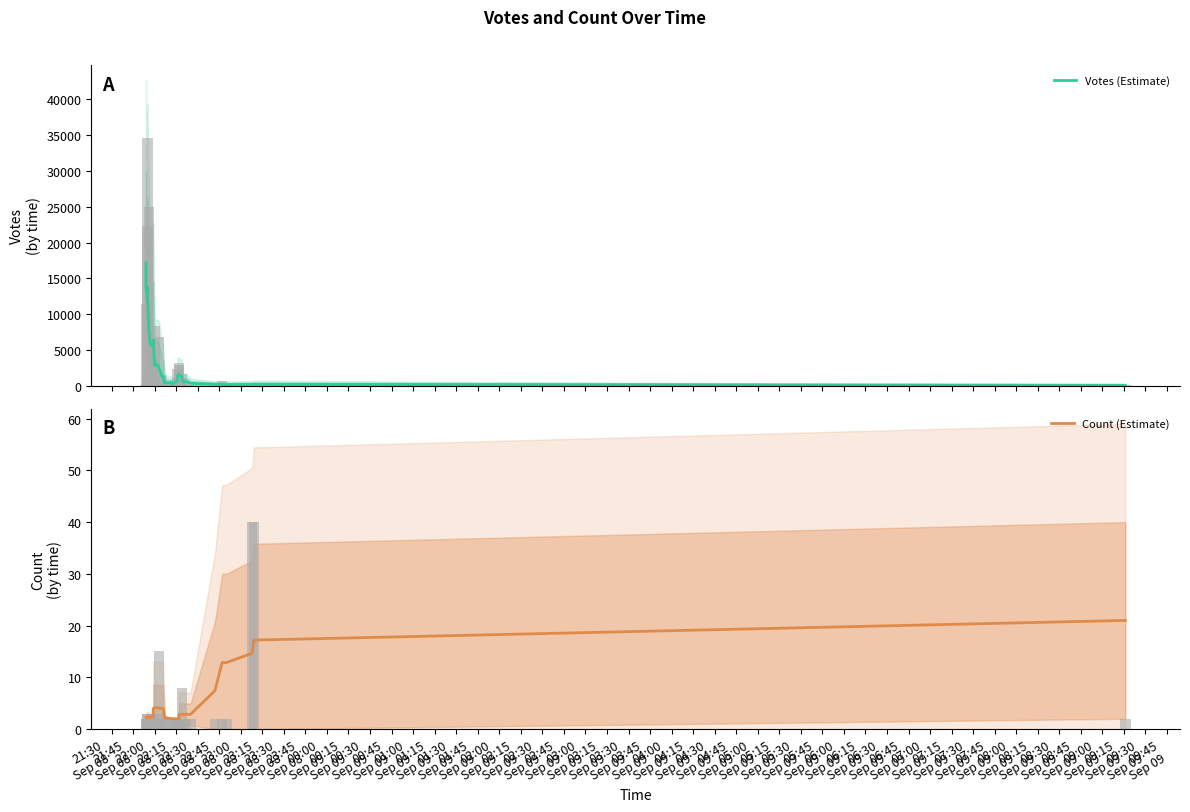

What is the difference between the Count (Estimate) values at 00:00
Sep 09 and 23:15
Sep 08?

1.9